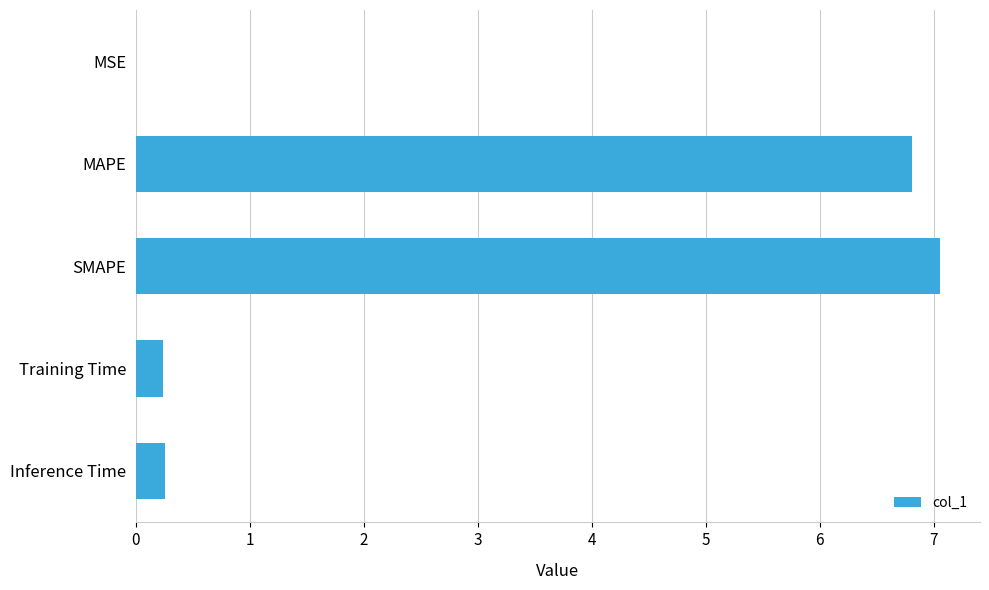

What is the greatest value displayed?

7.1